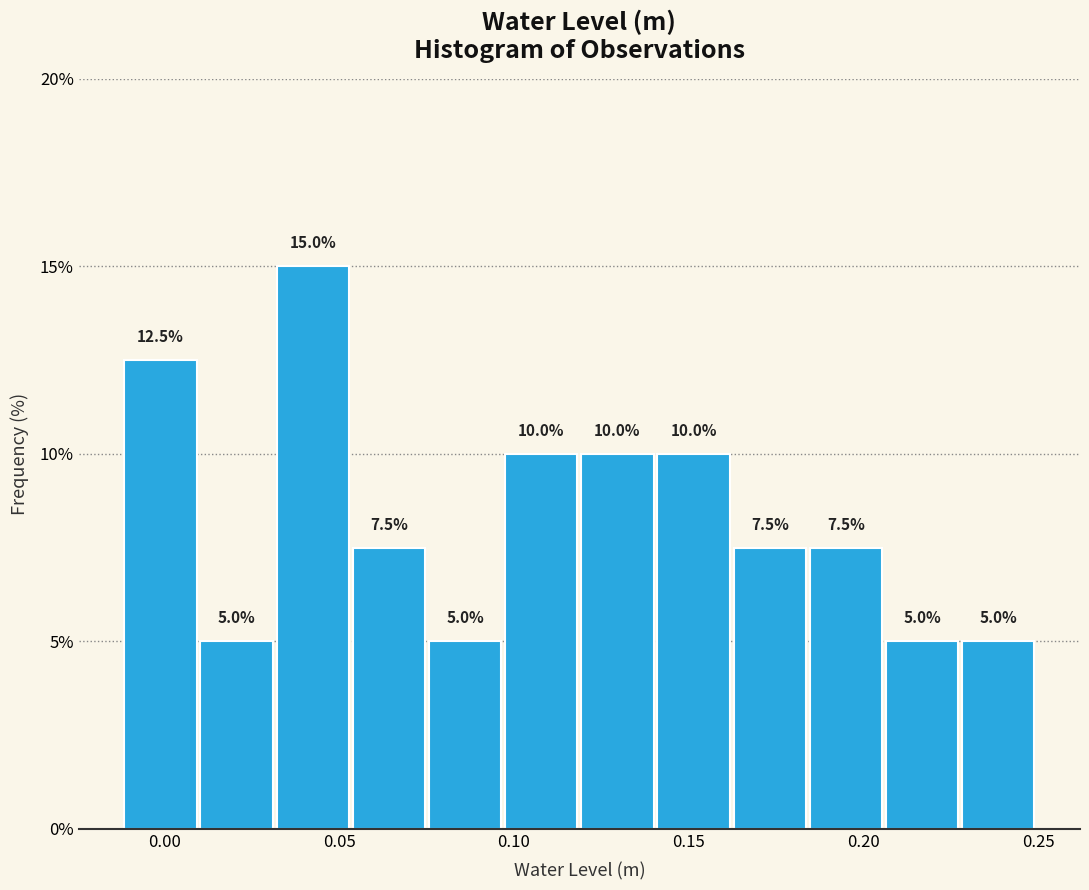

Reading left to right, transcribe this chart: for each bar, give the range it covers on the x-axis and its height. The bar edges are not printed on the chart, so give them approximately, as read against the axis.

-0.010 to 0.010: 12.5
0.010 to 0.030: 5.0
0.030 to 0.055: 15.0
0.055 to 0.075: 7.5
0.075 to 0.095: 5.0
0.095 to 0.120: 10.0
0.120 to 0.140: 10.0
0.140 to 0.160: 10.0
0.160 to 0.185: 7.5
0.185 to 0.205: 7.5
0.205 to 0.230: 5.0
0.230 to 0.250: 5.0